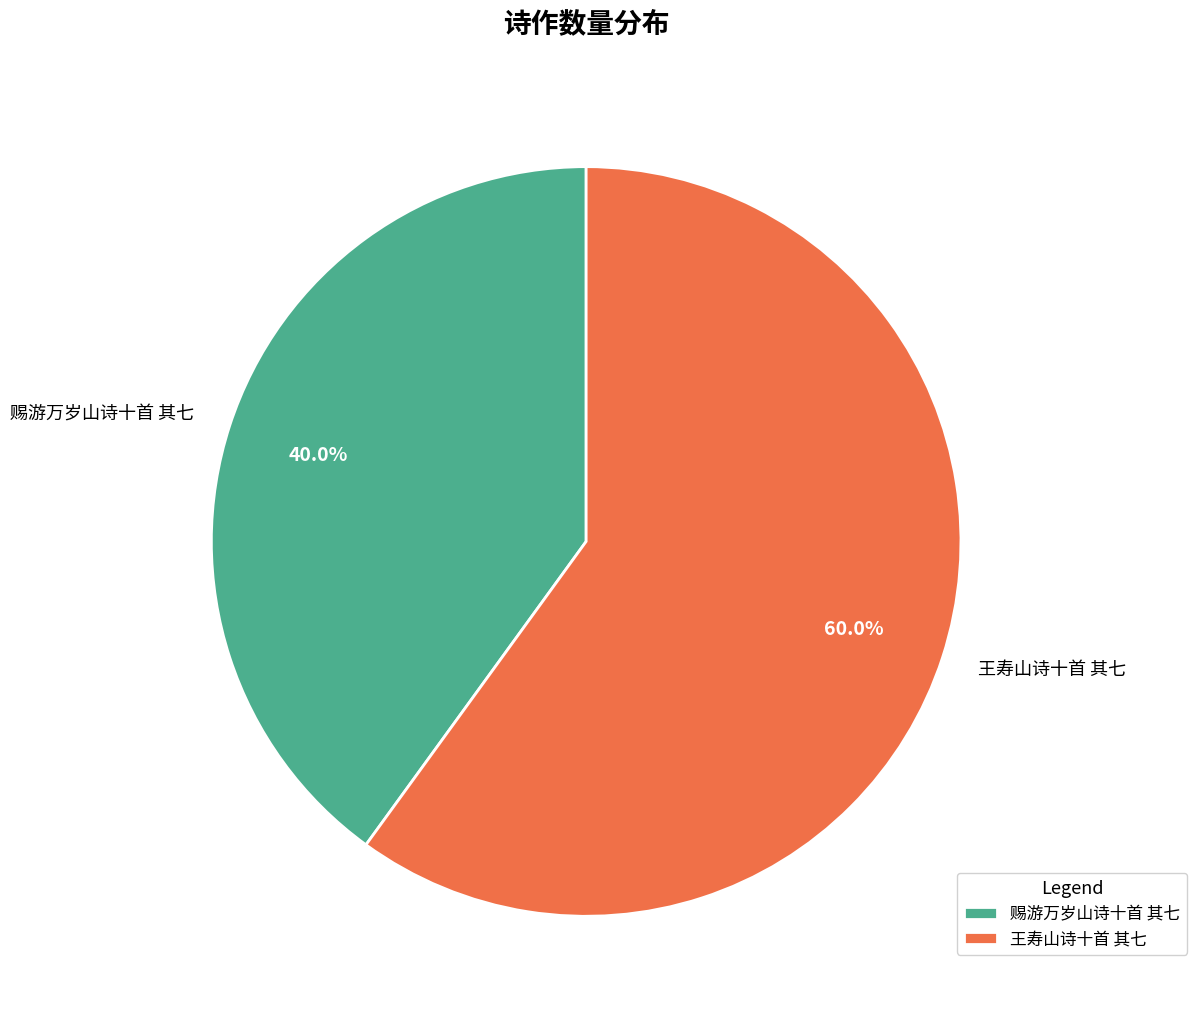

Rank the categories by value from highest to lowest.

王寿山诗十首 其七, 赐游万岁山诗十首 其七